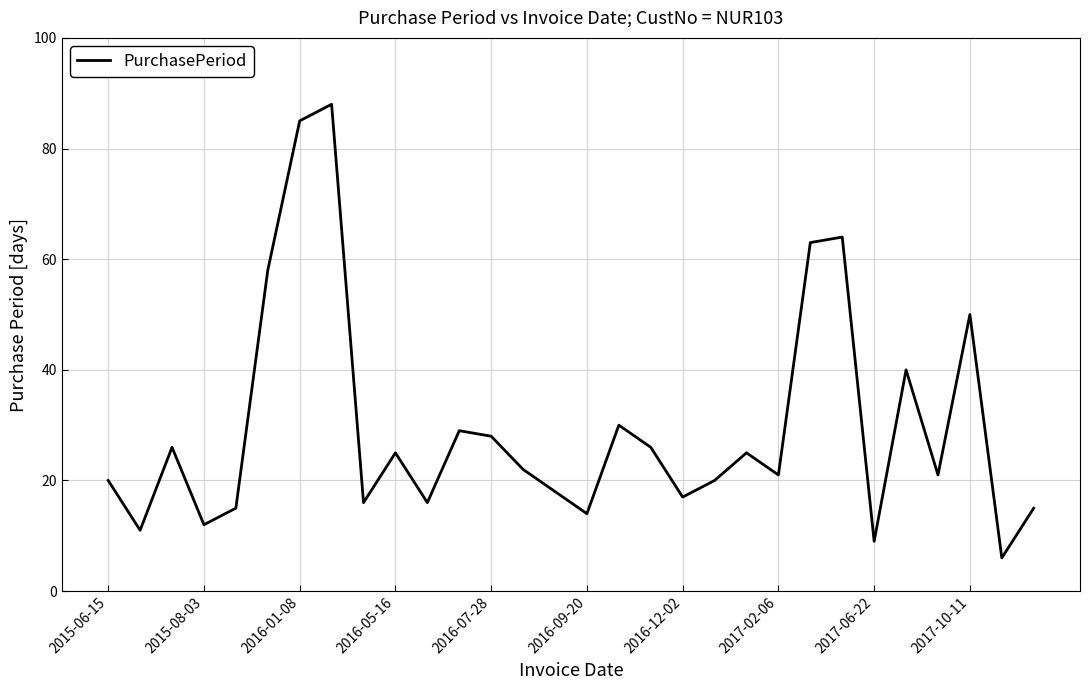

How many lines are shown in the chart?

1